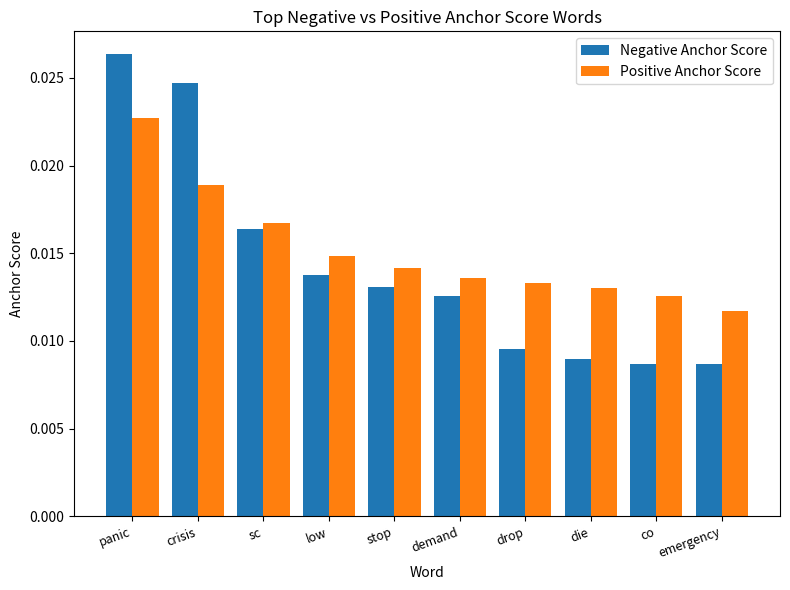

At which label does Positive Anchor Score reach its minimum?

emergency